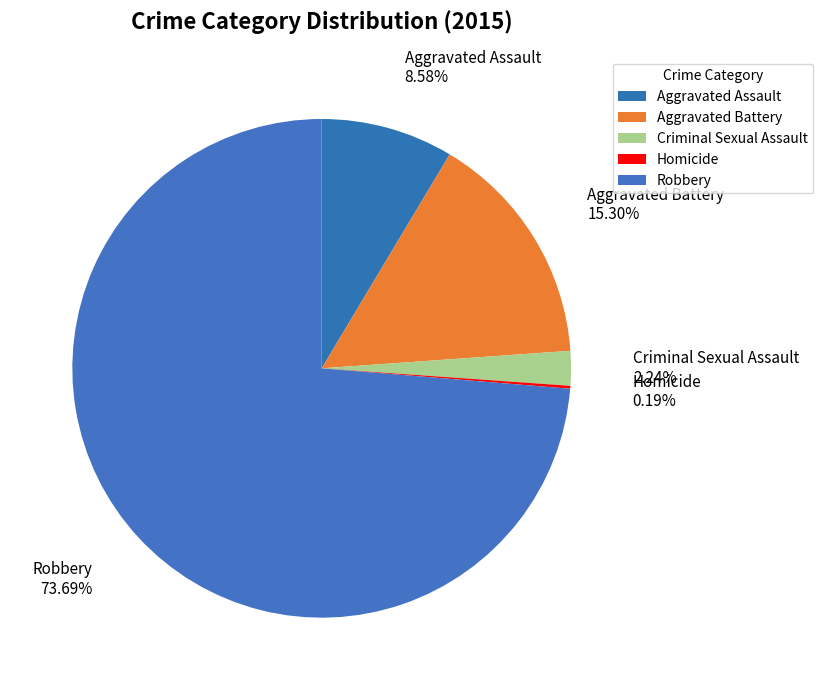

Is there a majority slice in this chart?

Yes